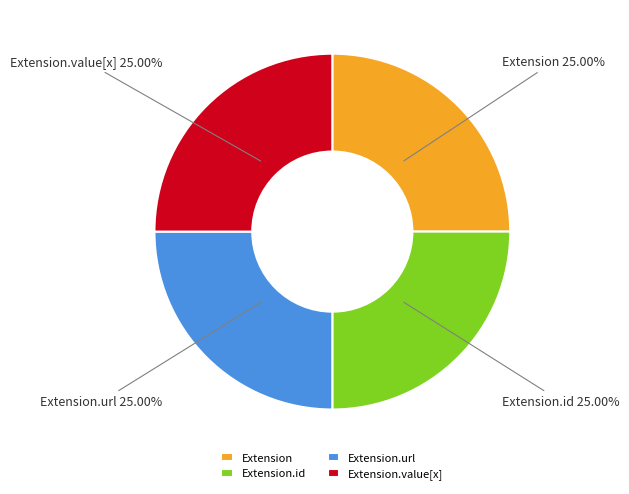

How many slices are in this pie chart?

4